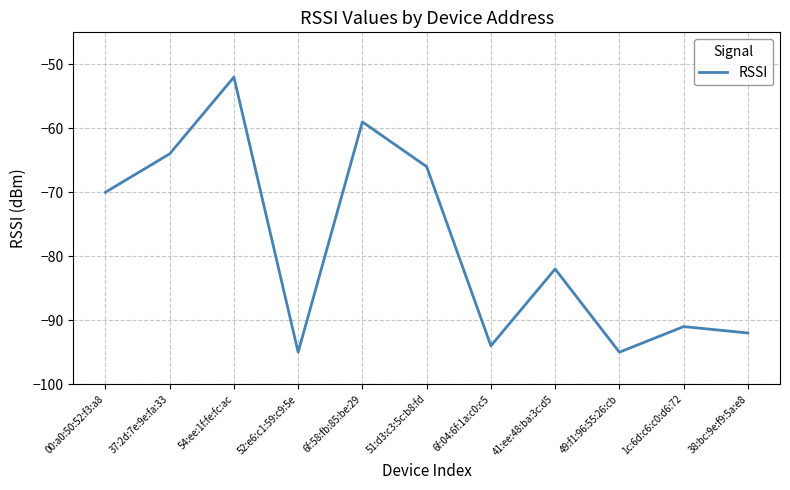

What position from the right is 6f:58:fb:85:be:29?

7